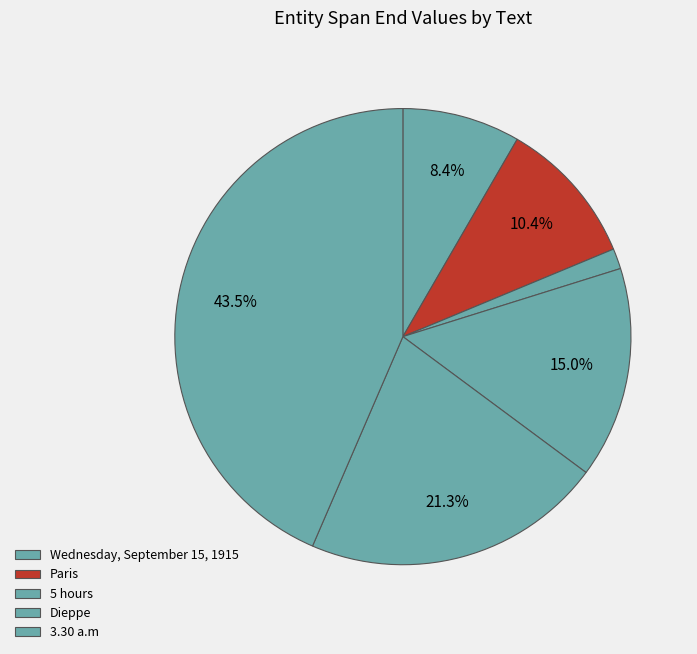

How many segments does this pie chart have?

6